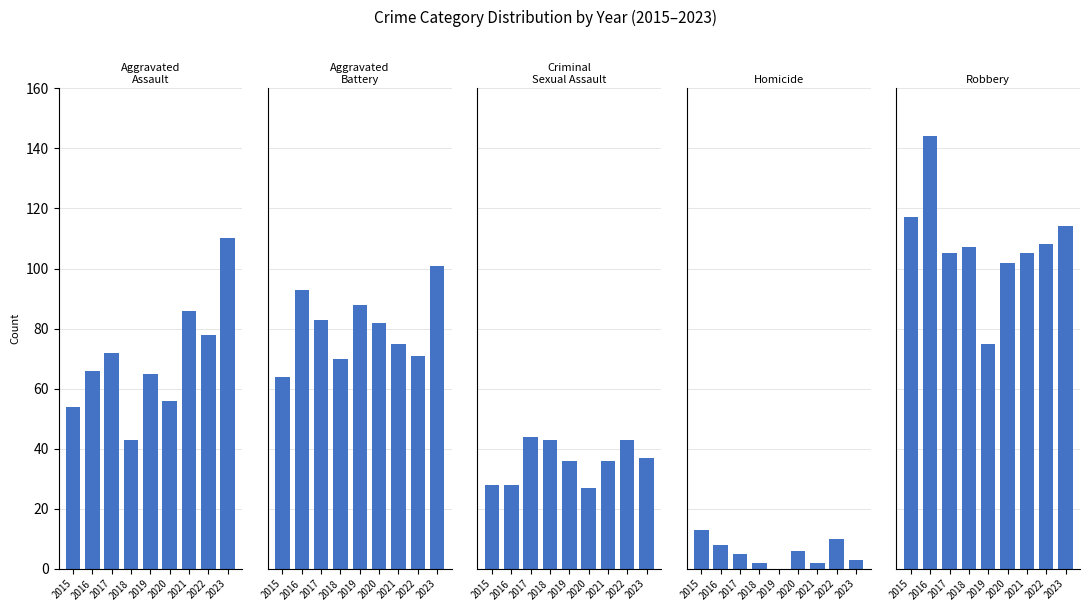

What is the value of the Homicide bar at the 4th from the left?

2